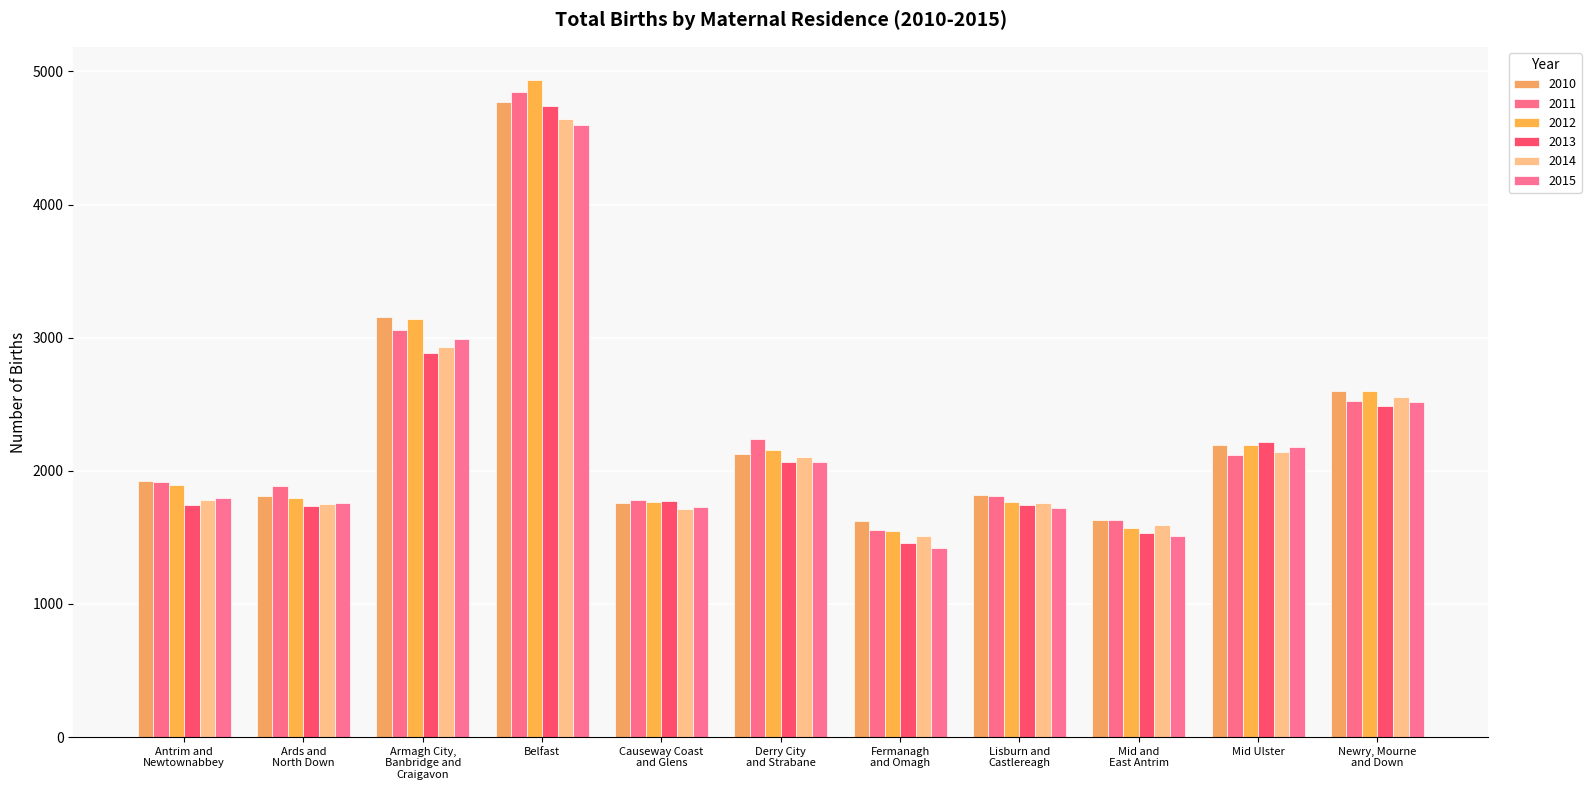

How many bars are there in each group?

6